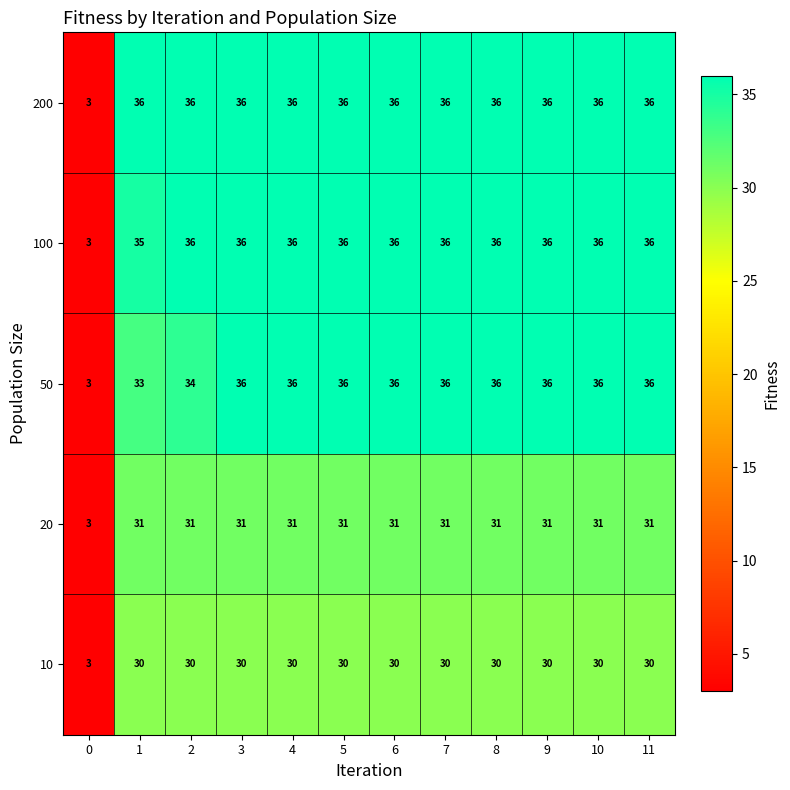

What is the smallest value displayed?

3